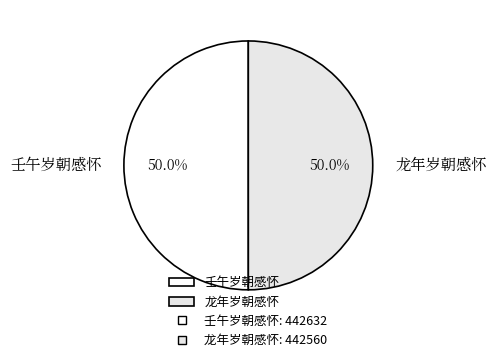

Count the number of slices in the pie.

2